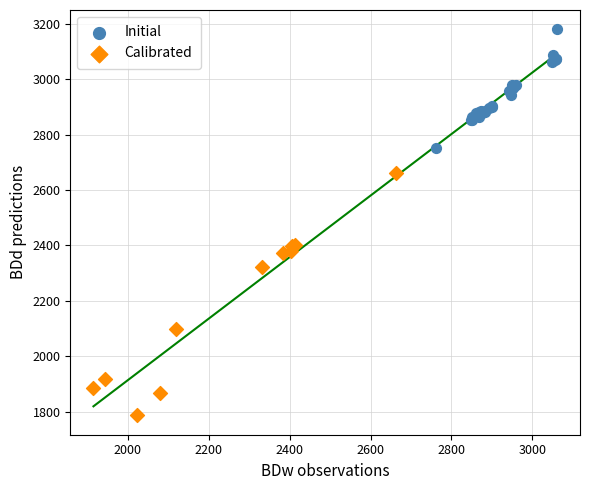

Which series reaches the minimum Y coordinate?

Calibrated